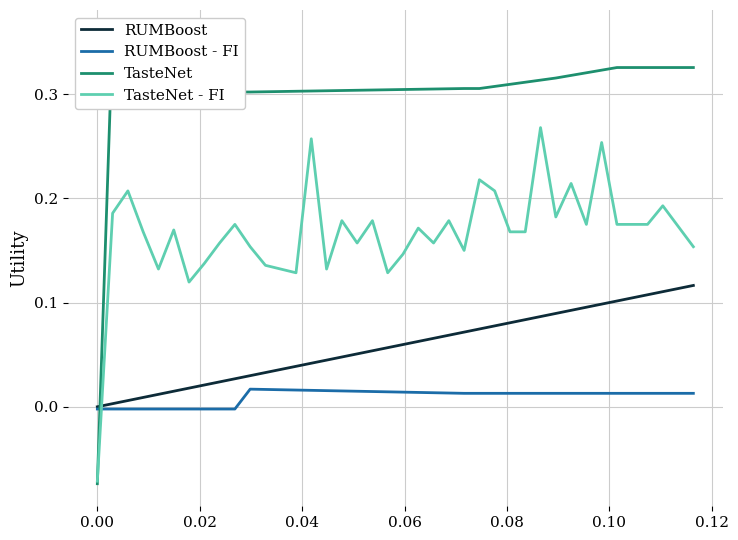

In TasteNet, how many points are higher than both neighbors (excluding endpoints)?

1